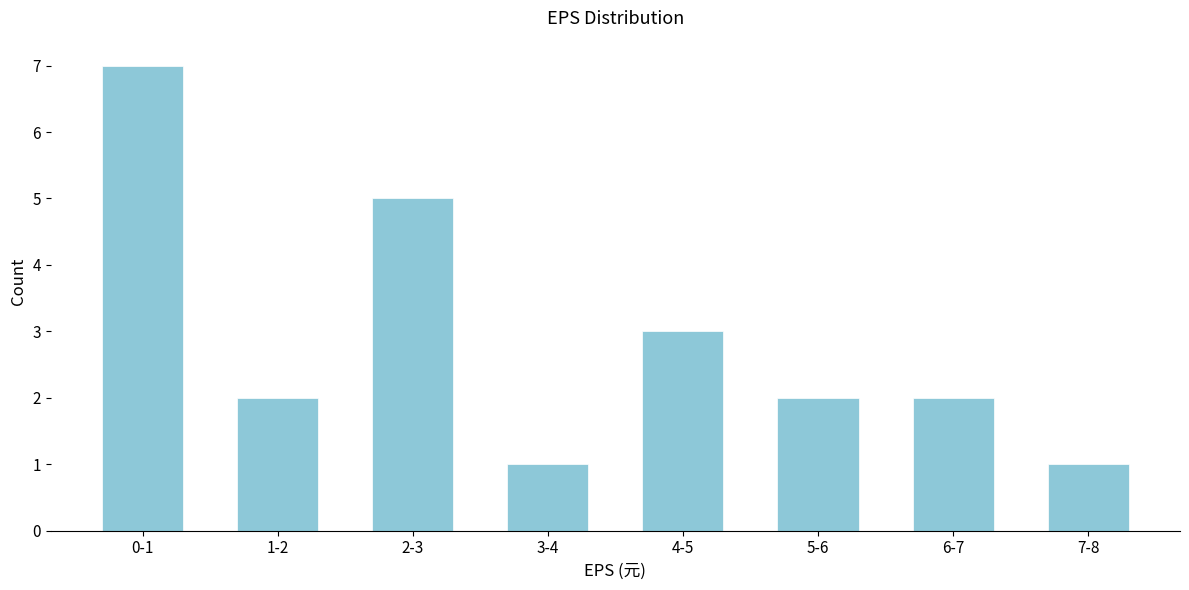

Reading right to left, transcribe all the data shown in this chart.

7-8=1	6-7=2	5-6=2	4-5=3	3-4=1	2-3=5	1-2=2	0-1=7